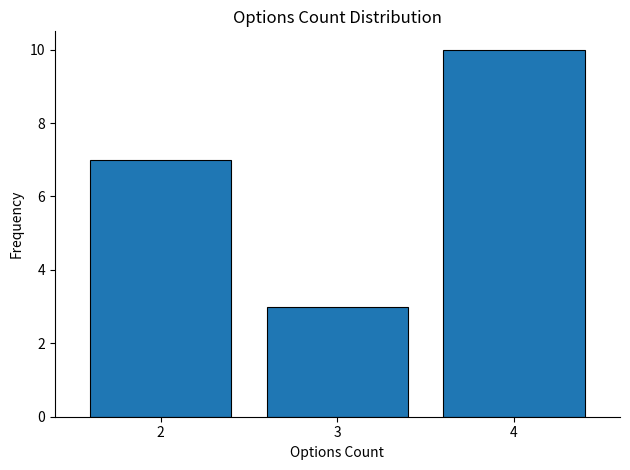

Reading right to left, extract all data points from this chart.

4=10	3=3	2=7